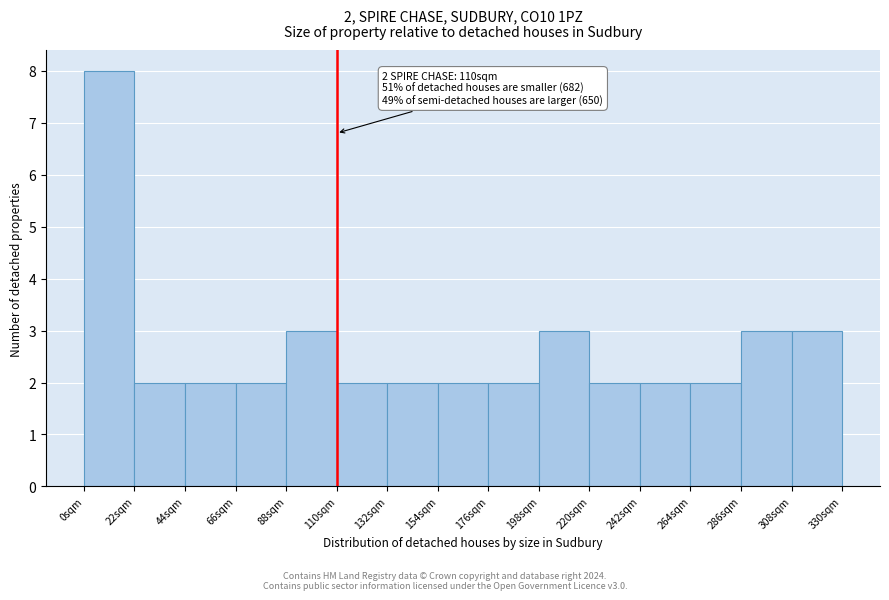

Which range on the x-axis has the tallest bar?

0 to 20